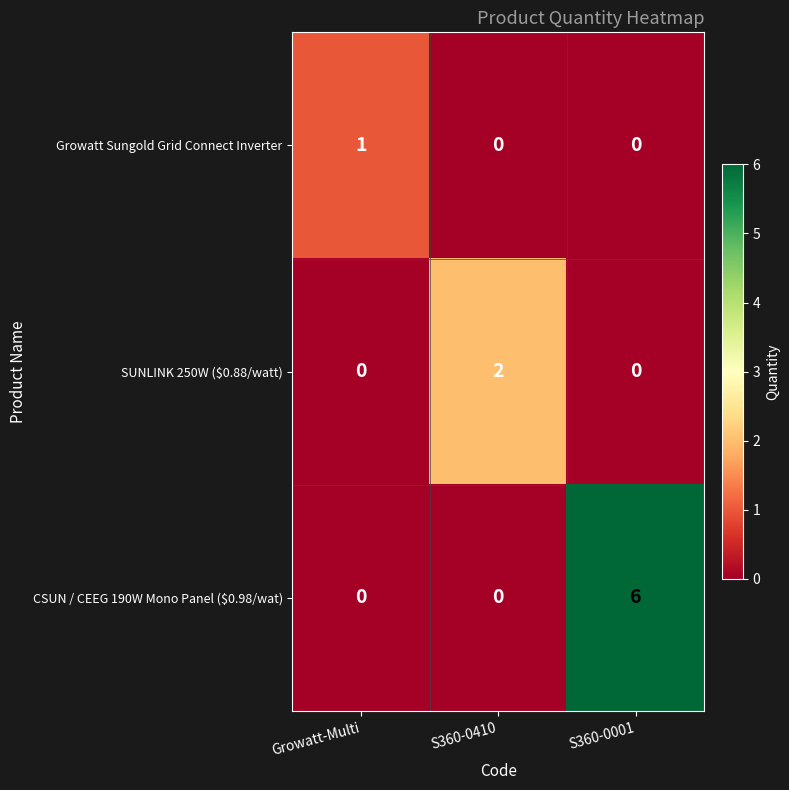

Is it true that CSUN / CEEG 190W Mono Panel ($0.98/wat) equals 6 at S360-0001?

True